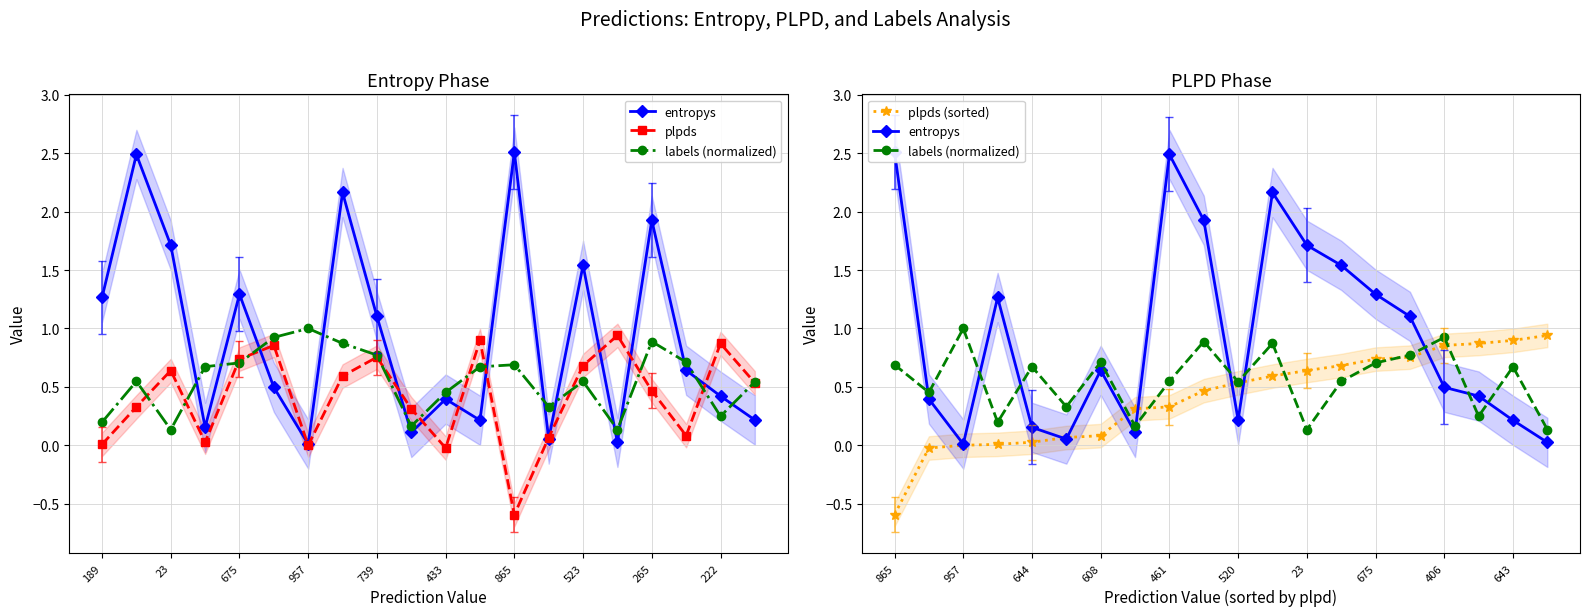

What is the maximum value for plpds?

0.9